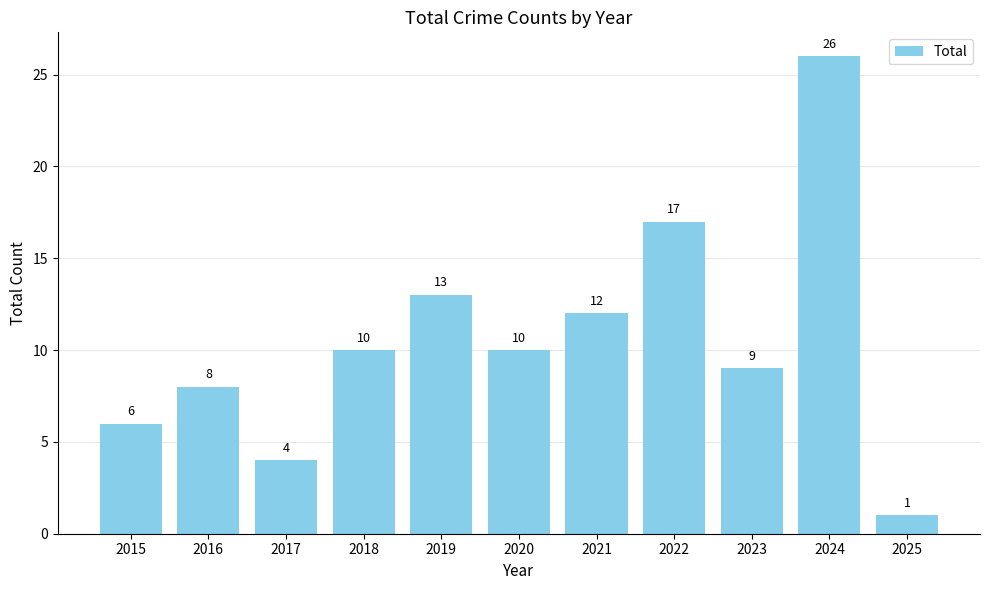

What is the value of the 2nd bar from the left?

8